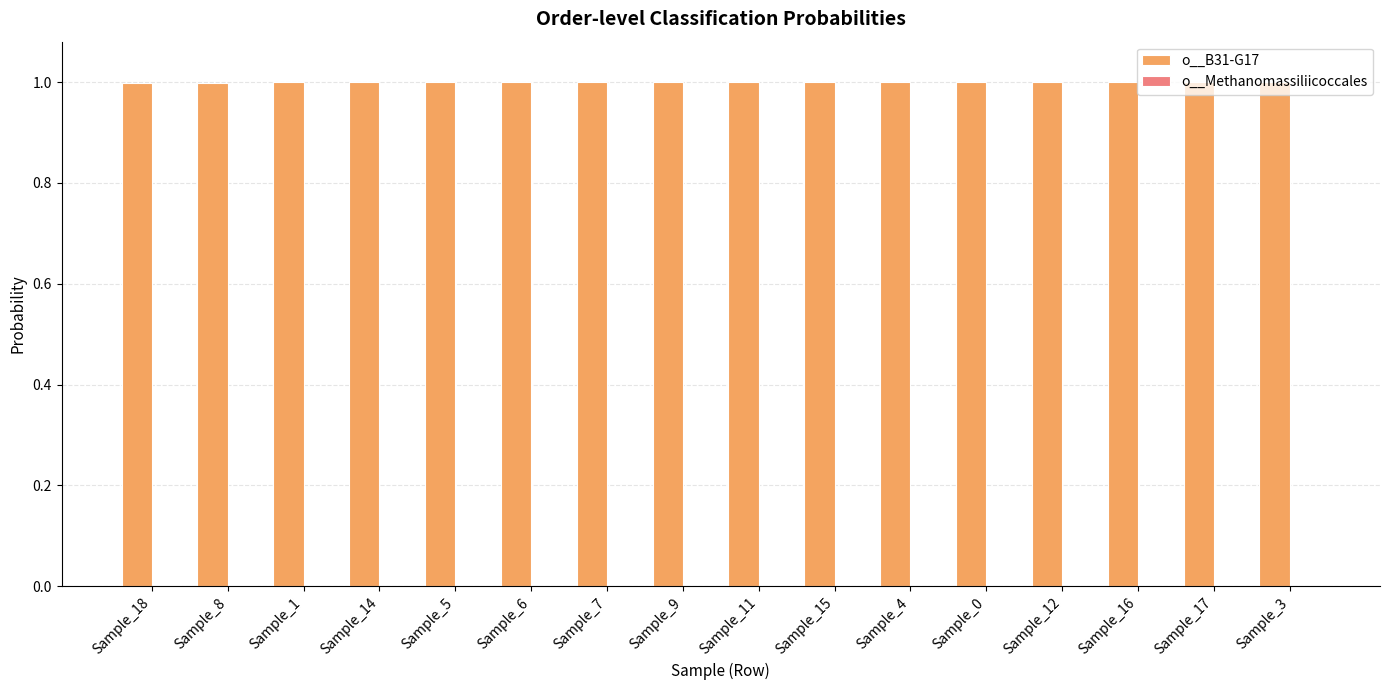

What is the sum of all o__B31-G17 values?

16.0